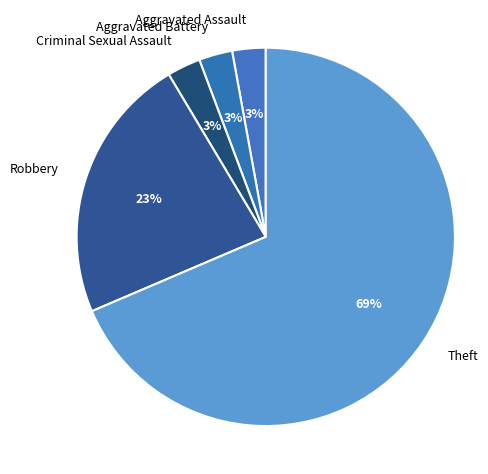

Which has a higher value, Robbery or Aggravated Assault?

Robbery